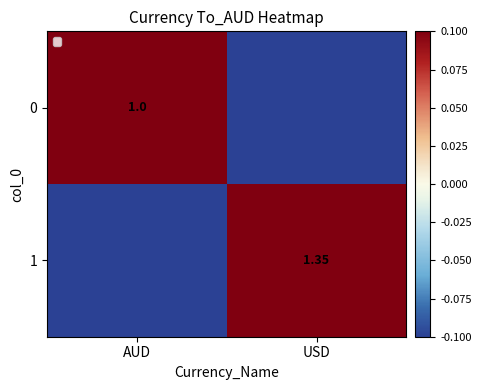

The value of 1 at USD is 0.1. True or false?

False